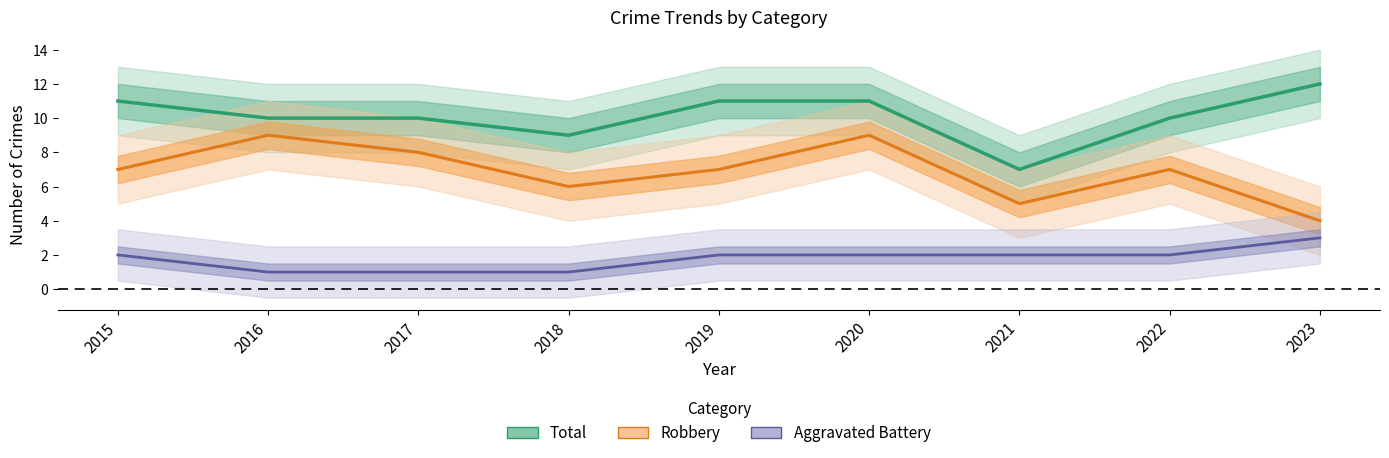

What is the difference between the maximum and minimum values in the Total series?

5